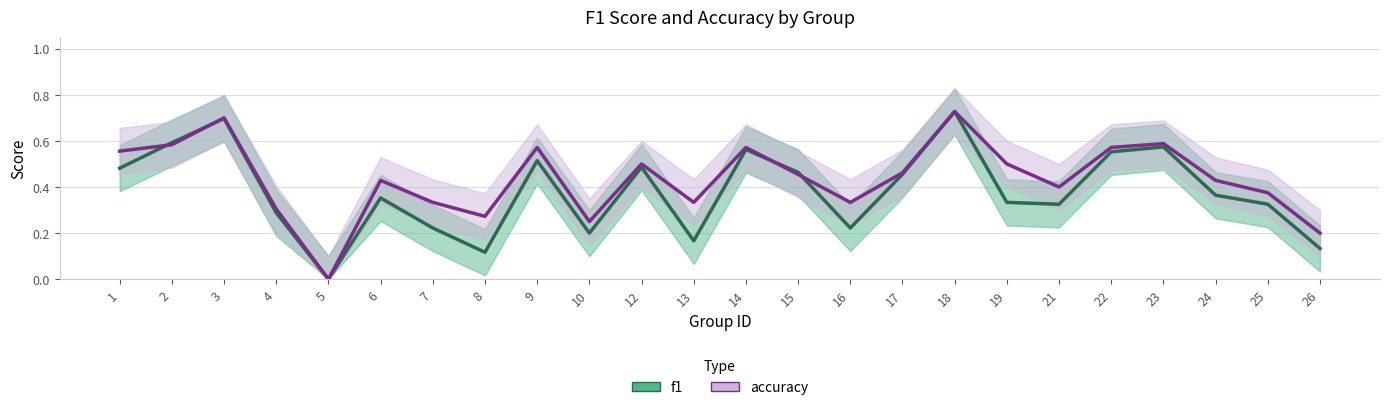

List the labels in order of f1 value, smallest first.

5, 8, 26, 13, 10, 7, 16, 4, 21, 25, 19, 6, 24, 17, 15, 1, 12, 9, 22, 14, 23, 2, 3, 18